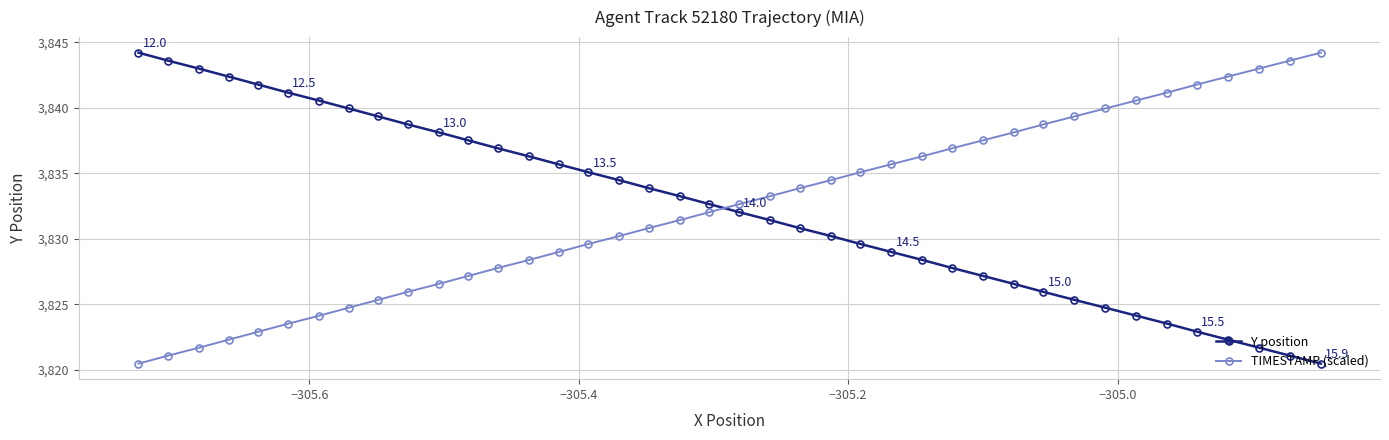

What is the minimum value shown in the chart?

3820.5